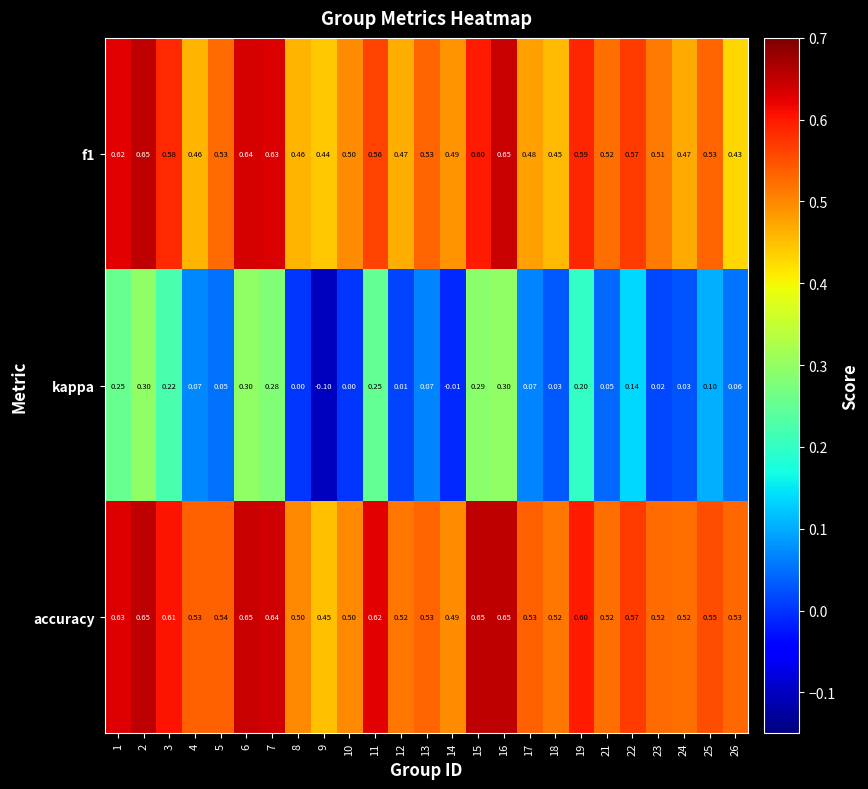

Is the value of kappa at 7 greater than the value of accuracy at 19?

No